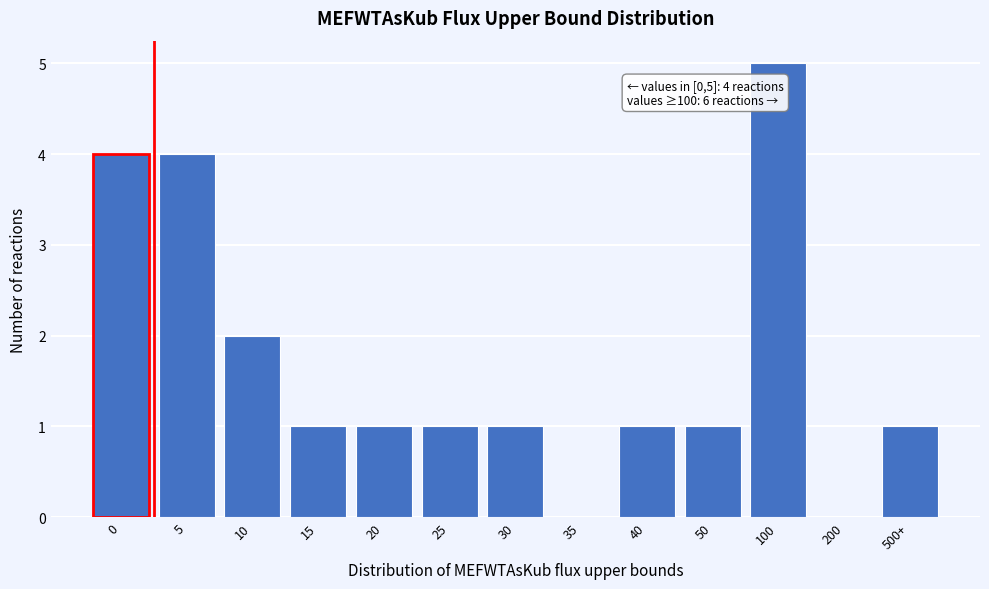

Reading left to right, list all the values displayed in this chart.

0=4	5=4	10=2	15=1	20=1	25=1	30=1	35=0	40=1	50=1	100=5	200=0	500+=1